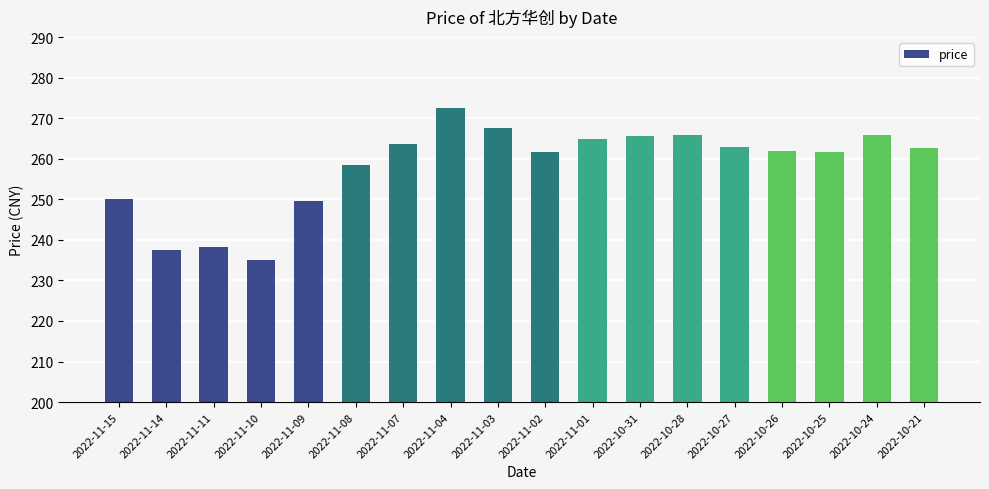

What is the approximate value at 2022-10-31?

265.7